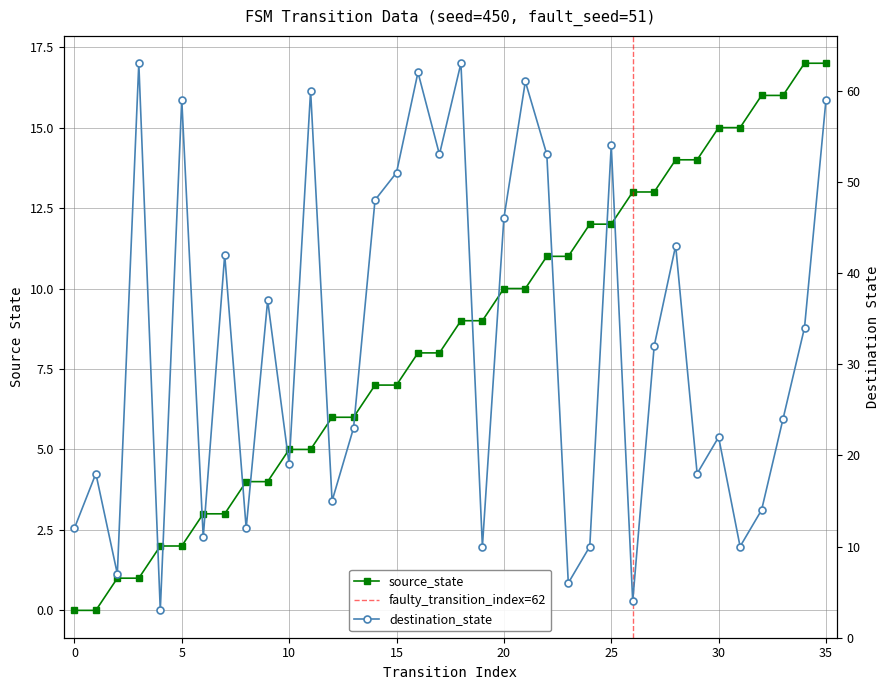

How many values in source_state are above zero?

34